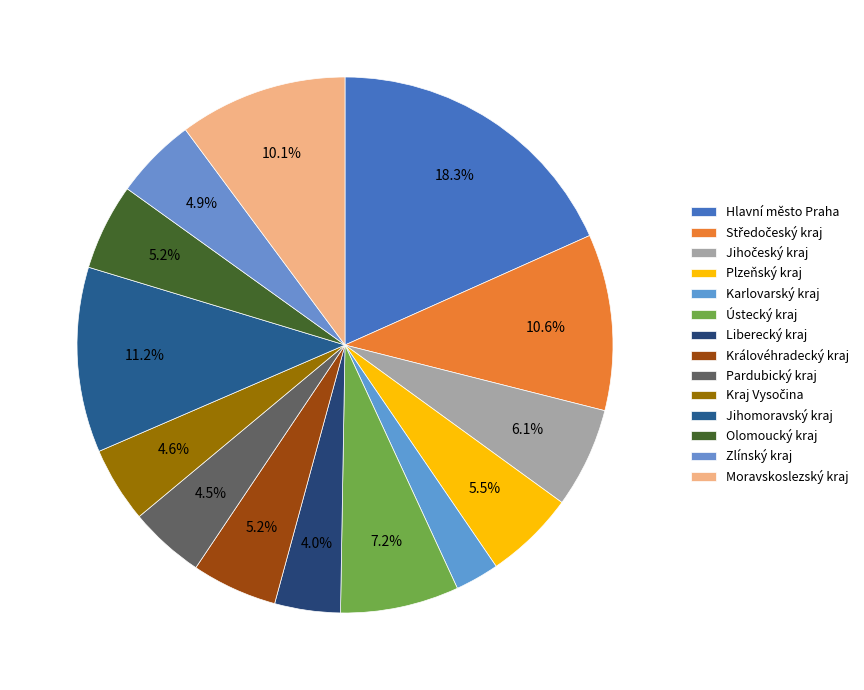

Between Královéhradecký kraj and Moravskoslezský kraj, which is larger?

Moravskoslezský kraj